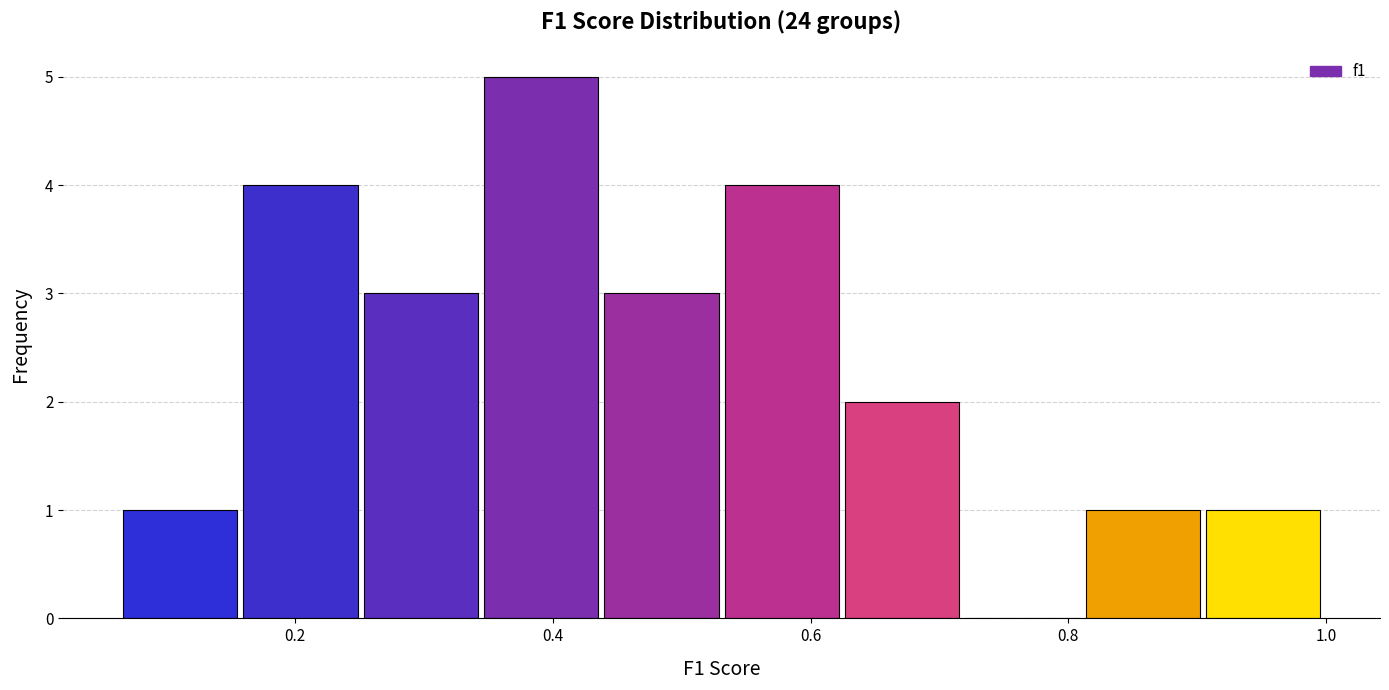

Over which range of the x-axis is the bar tallest?

0.34 to 0.44